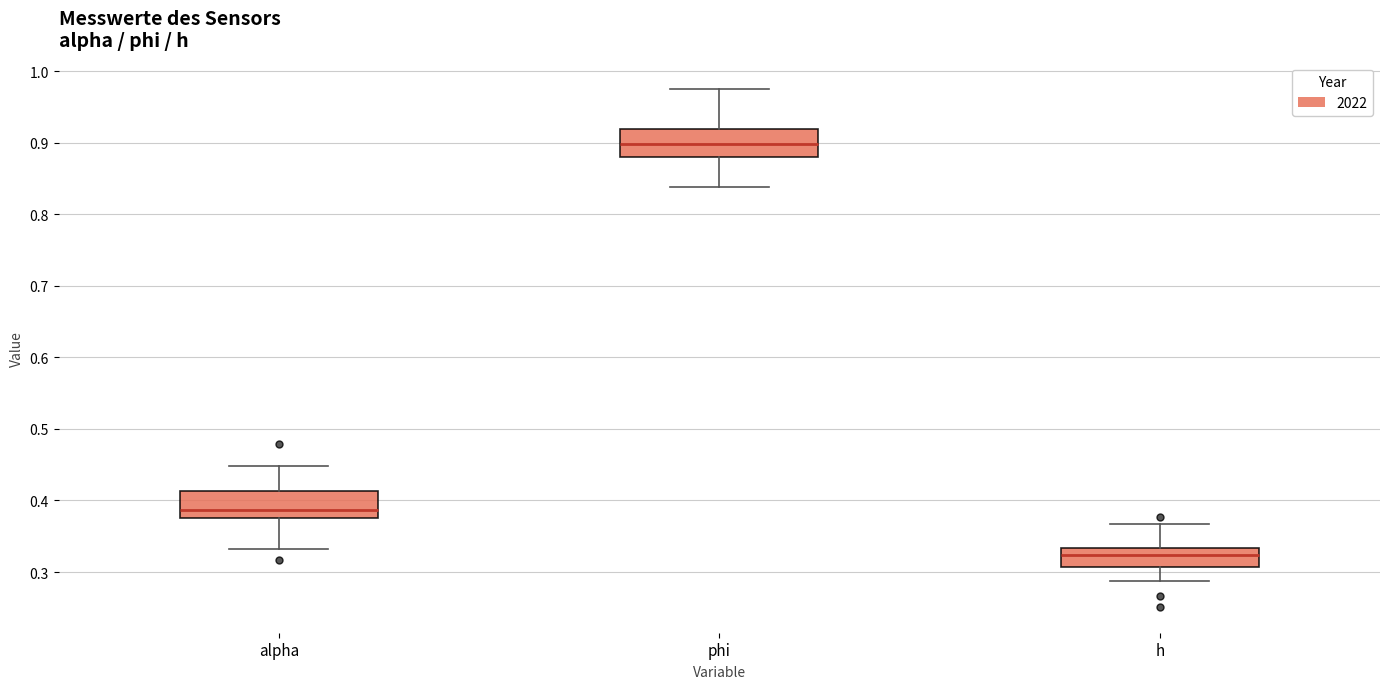

Where does the upper whisker of the box for h end on the y-axis? The values are not printed on the chart, so give them approximately, as read against the axis.

0.37